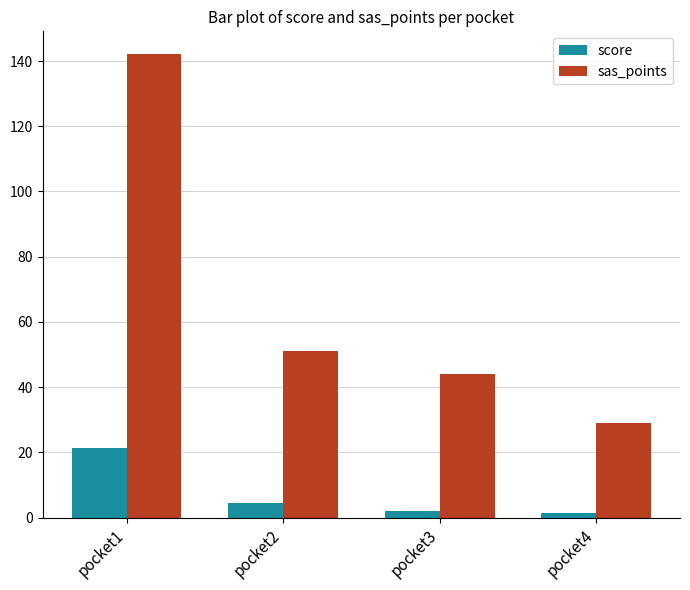

At how many categories does at least one series exceed 32?

3